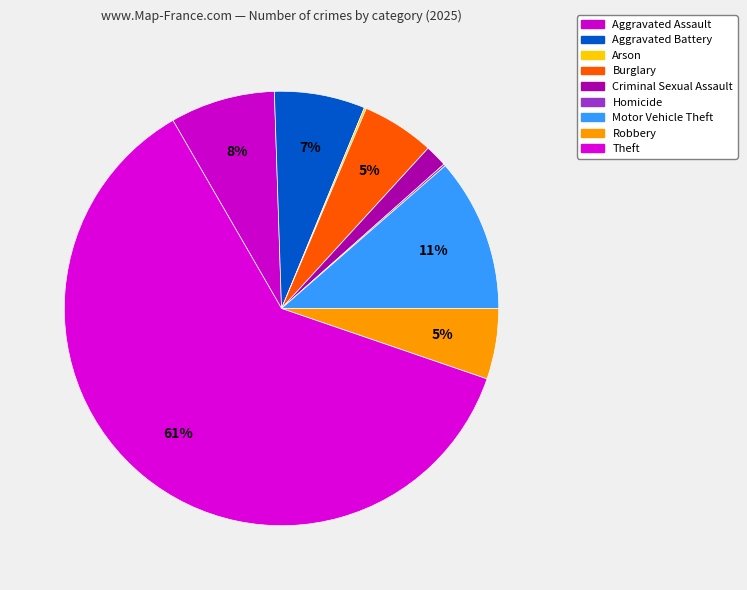

Which category has the biggest portion of the pie?

Theft